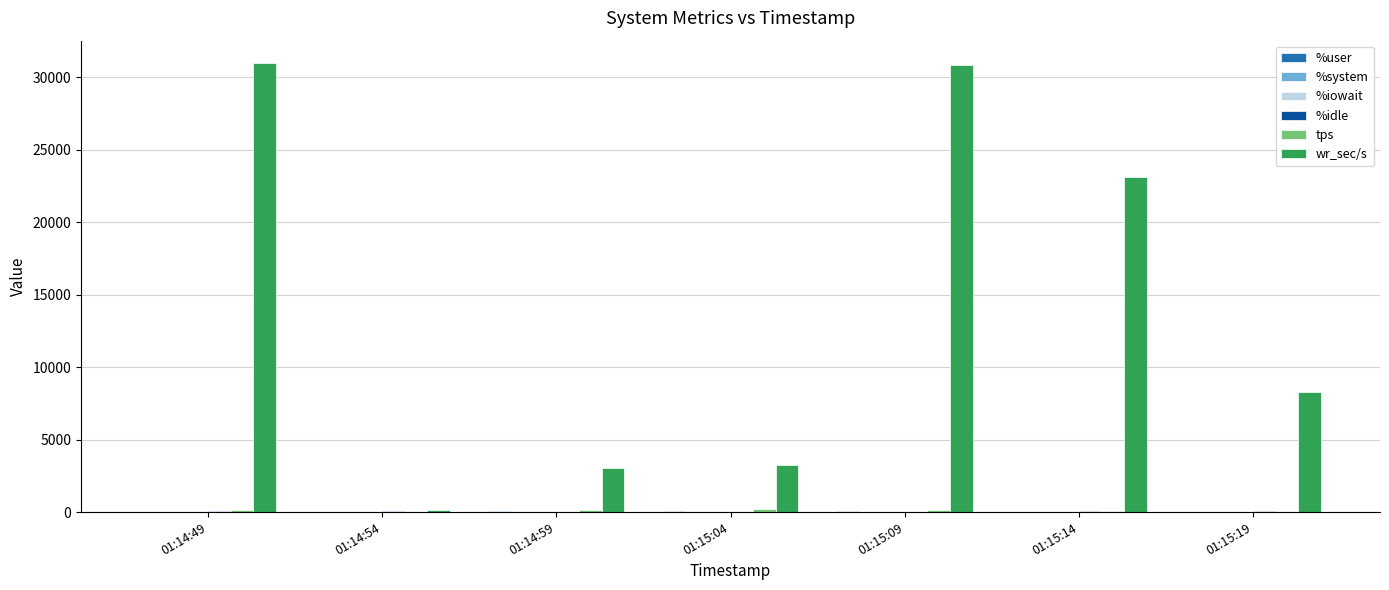

Which series has the largest total across all categories?

wr_sec/s